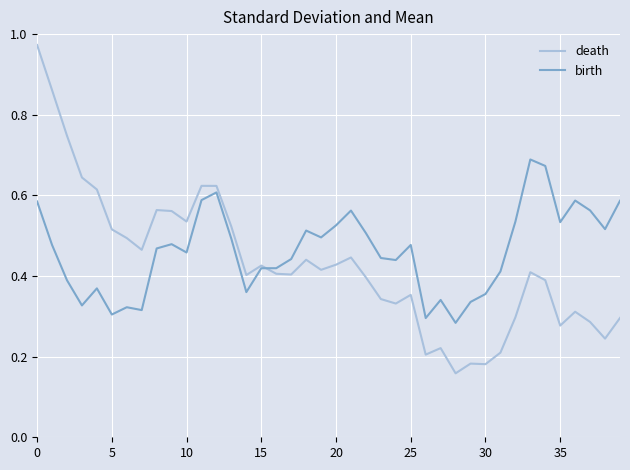

Which series has the widest spread of values?

death